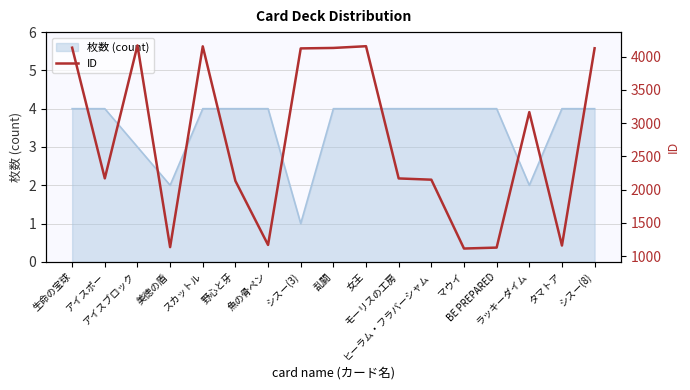

What is the label of the 9th point from the left?

乱闘